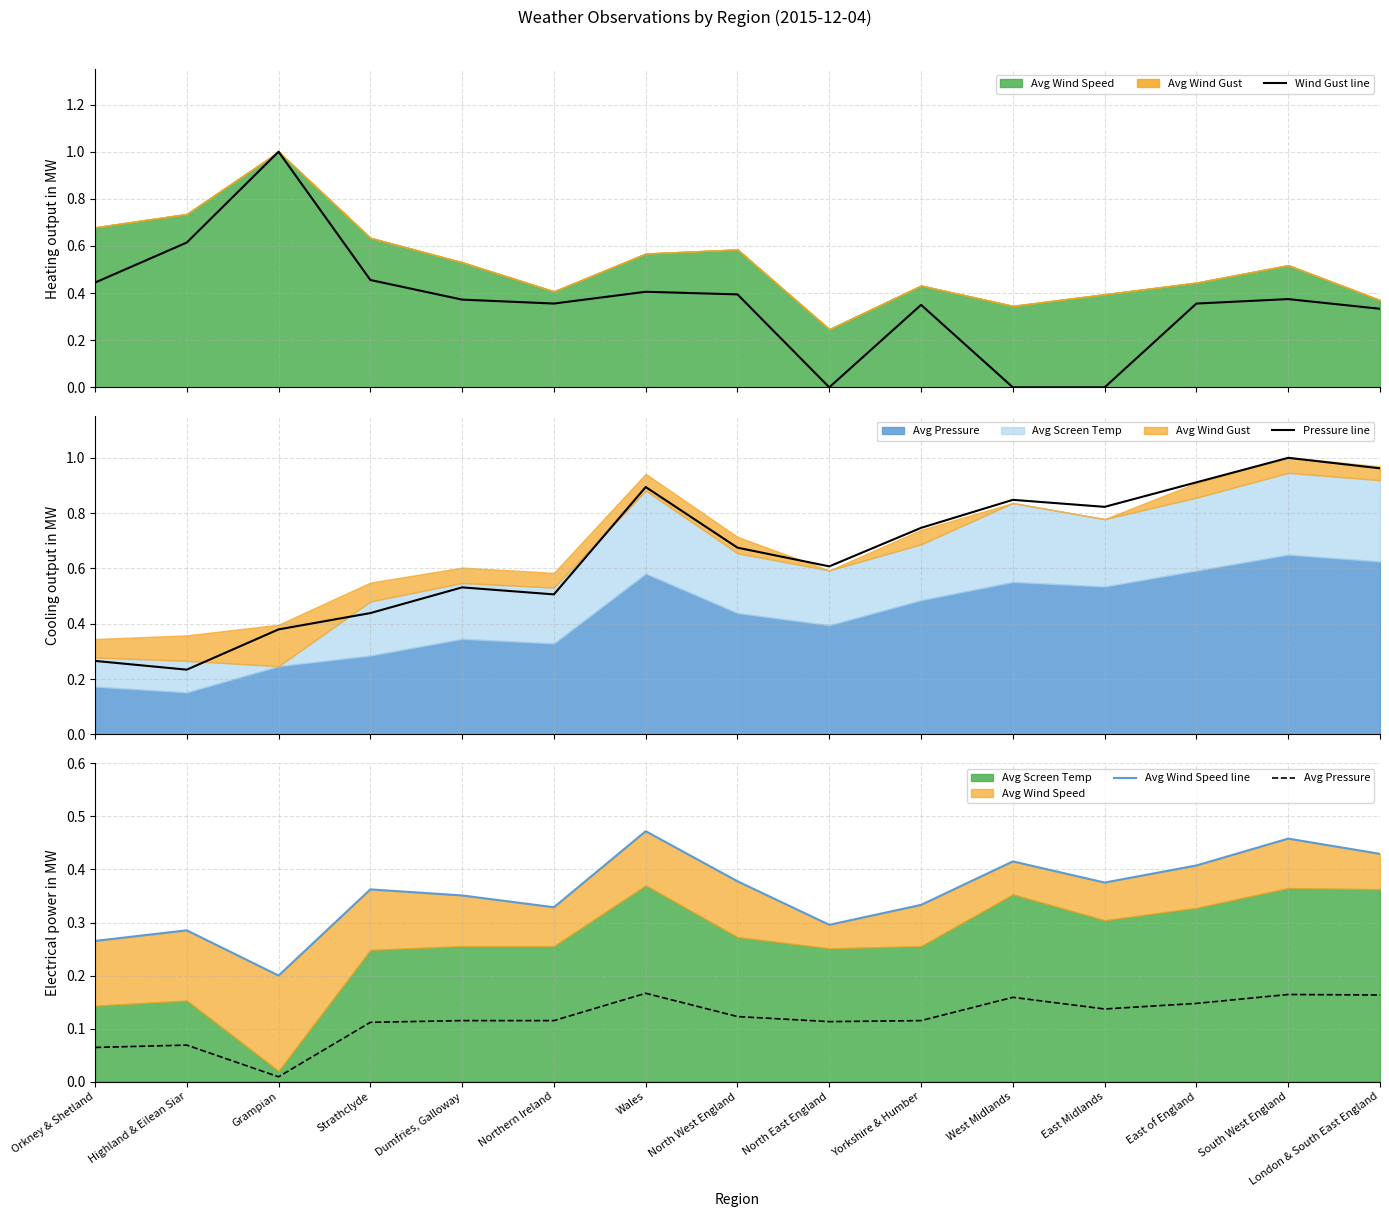

Which series has the largest total across all categories?

Pressure line